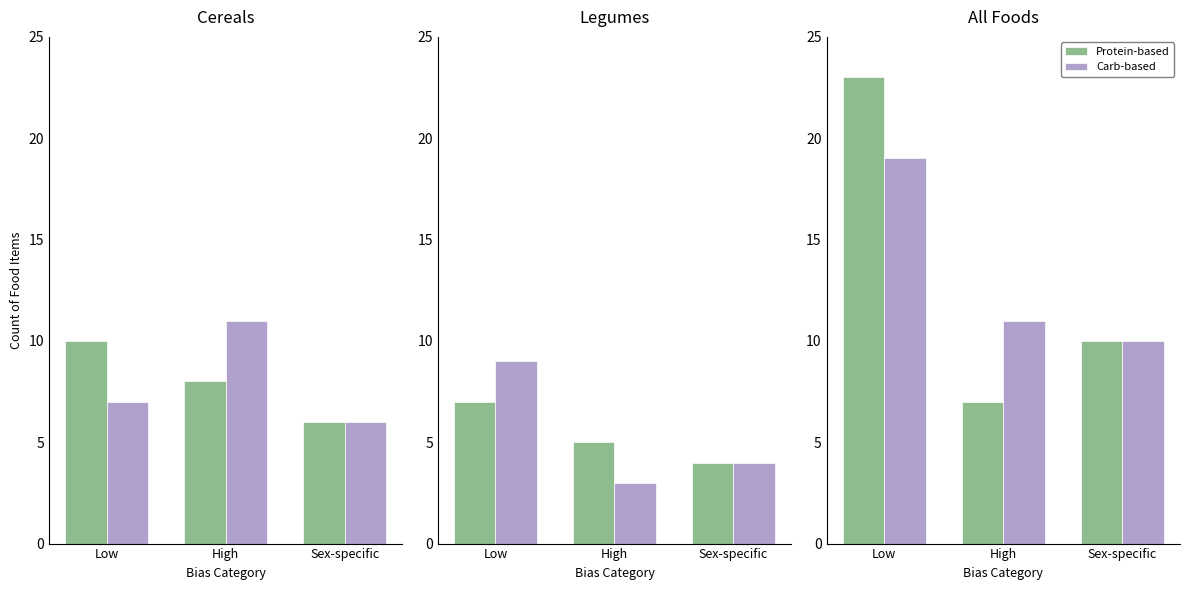

Which label corresponds to the largest value in the chart?

Low